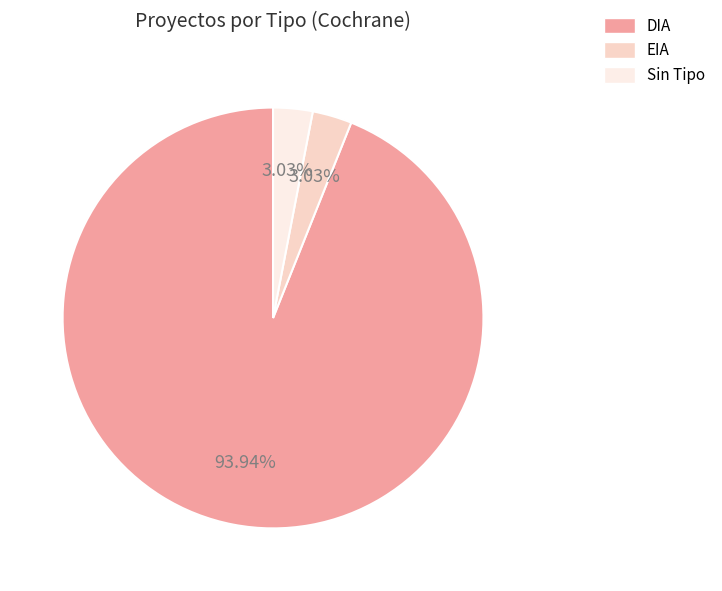

Is there any slice that represents more than half of the pie?

Yes